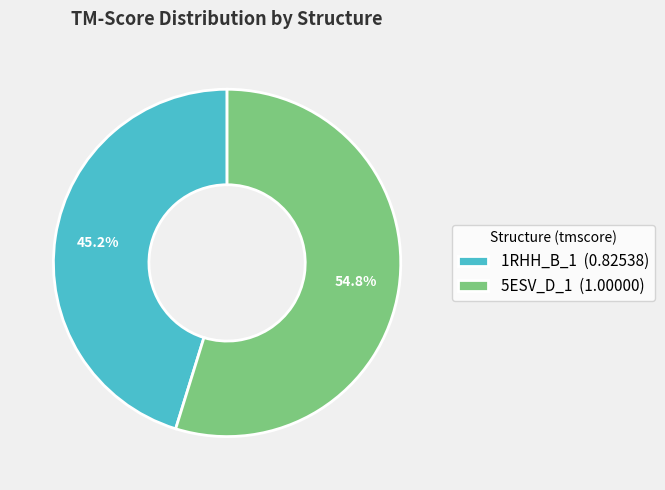

To the nearest percent, what percentage of the pie is 5ESV_D_1?

55%